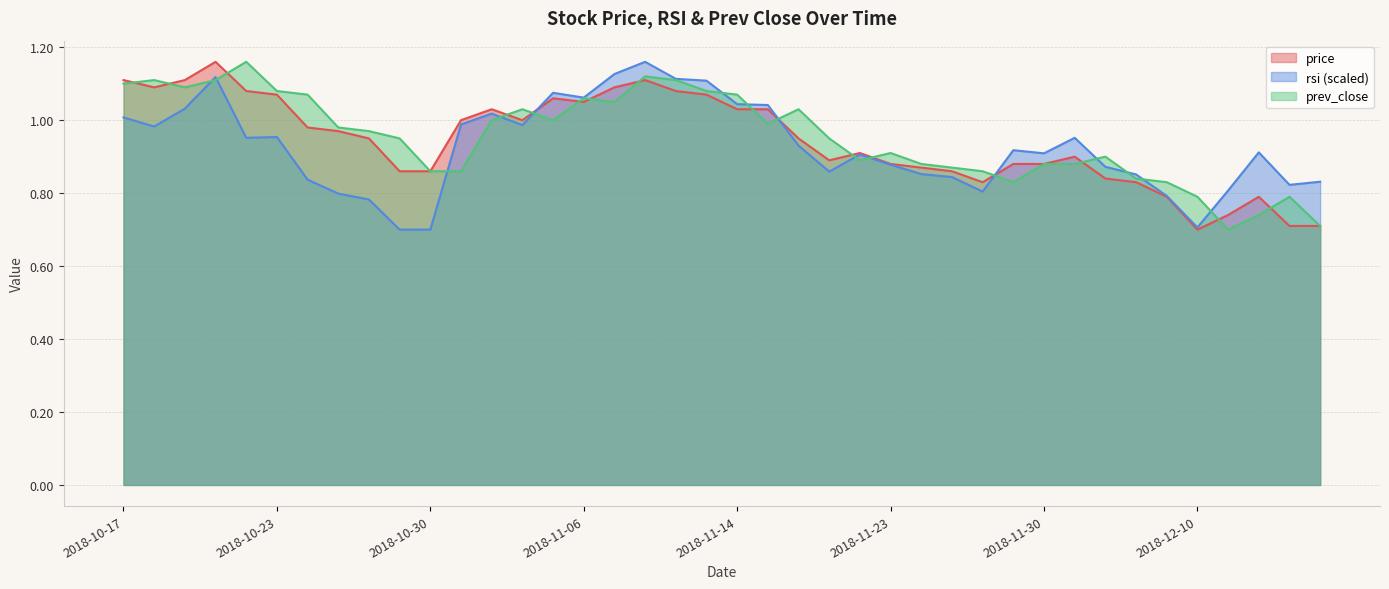

What is the sum of the rsi values at 2018-10-25 and 2018-12-04?

1.7